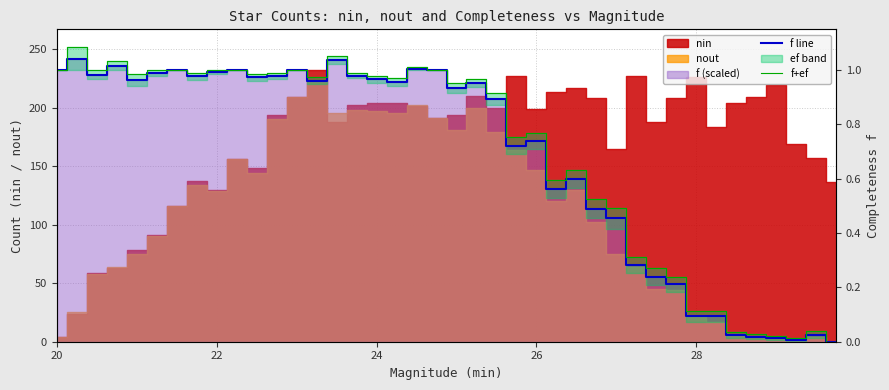

True or false: f+ef has a value of 34.3 at 28.

False